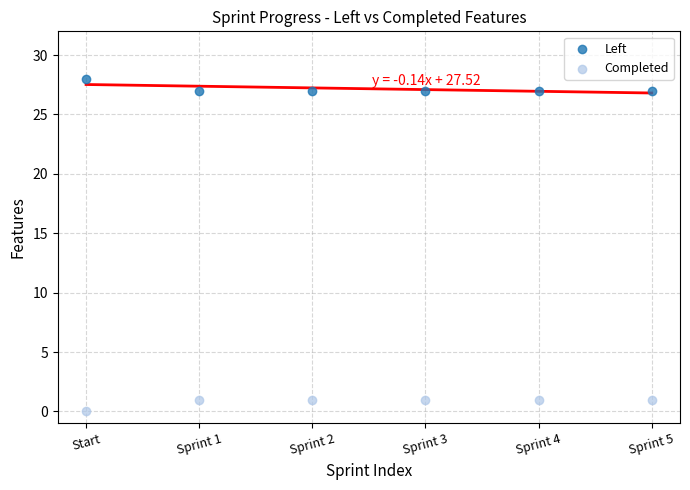

Across all data points, what is the range of Y values (max minus min)?

28